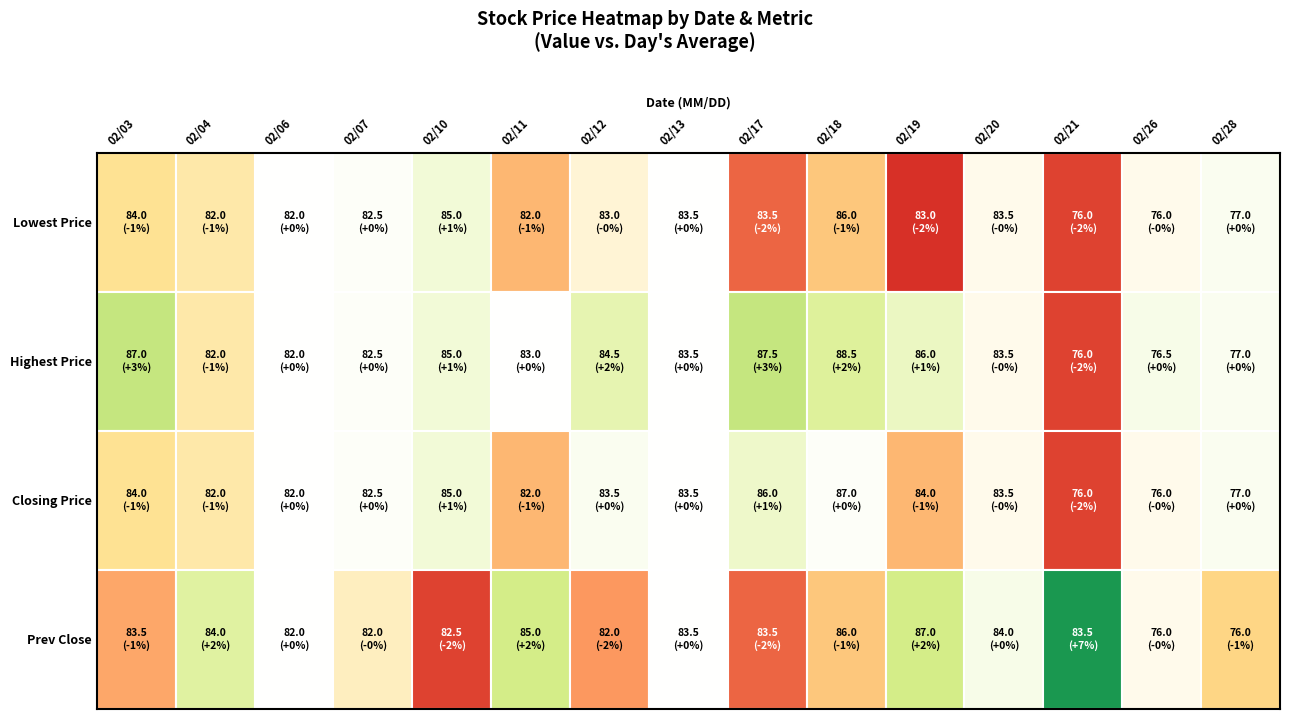

What is the sum of all Highest Price values?

1244.5